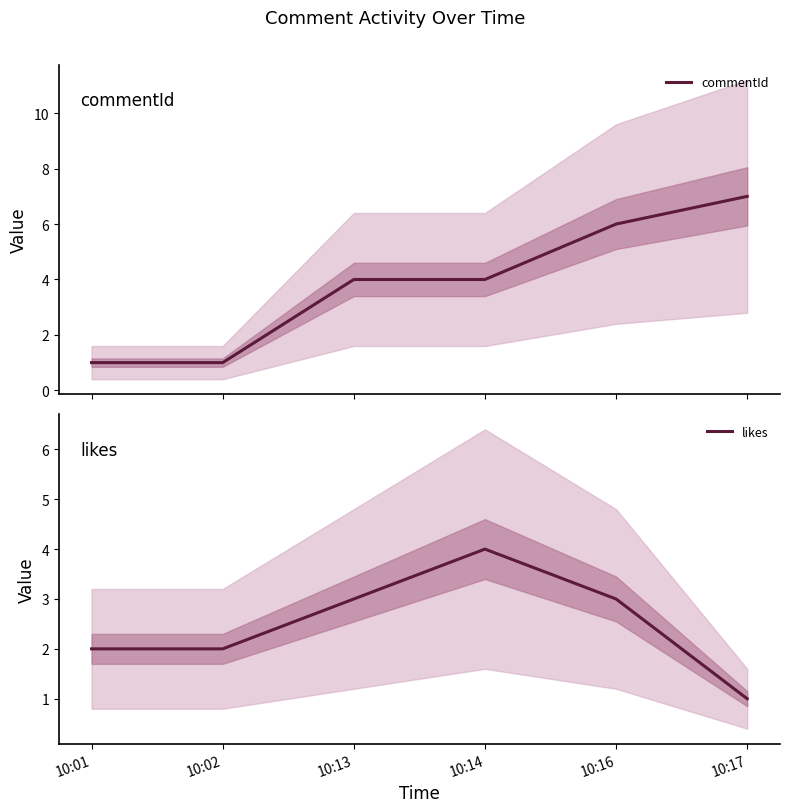

Reading left to right, transcribe all the data shown in this chart.

commentId: 10:01=1	10:02=1	10:13=4	10:14=4	10:16=6	10:17=7
likes: 10:01=2	10:02=2	10:13=3	10:14=4	10:16=3	10:17=1